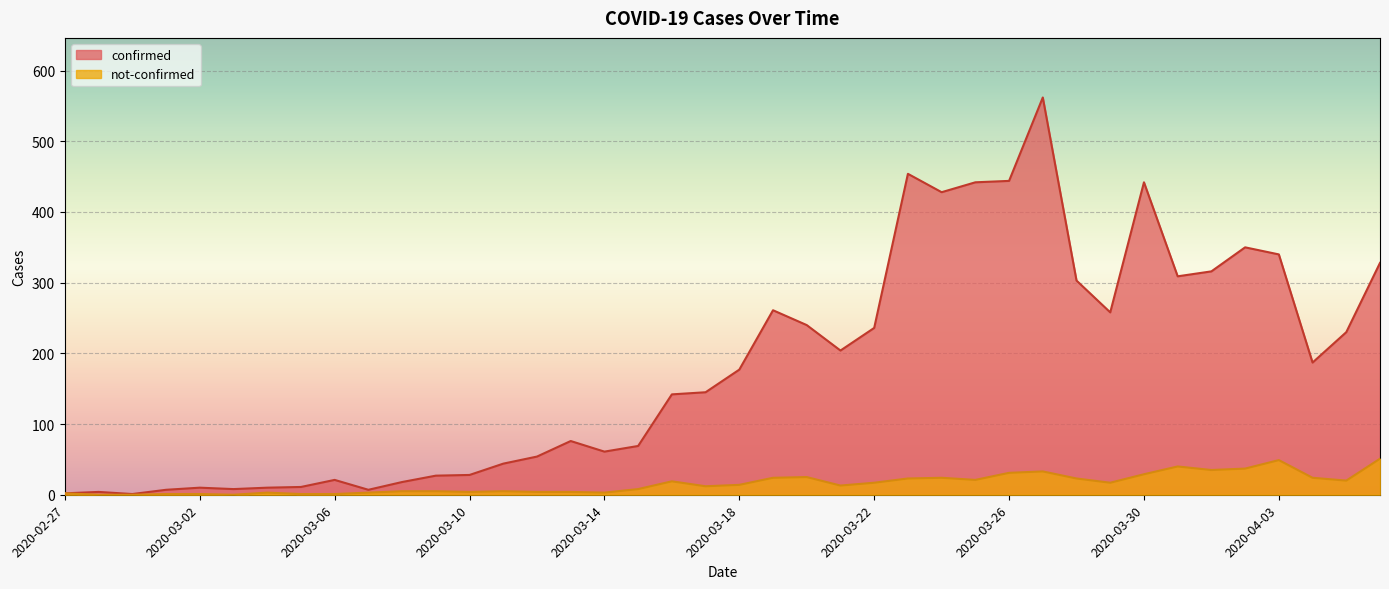

Rank the series at 2020-03-10 from highest to lowest value.

confirmed, not-confirmed